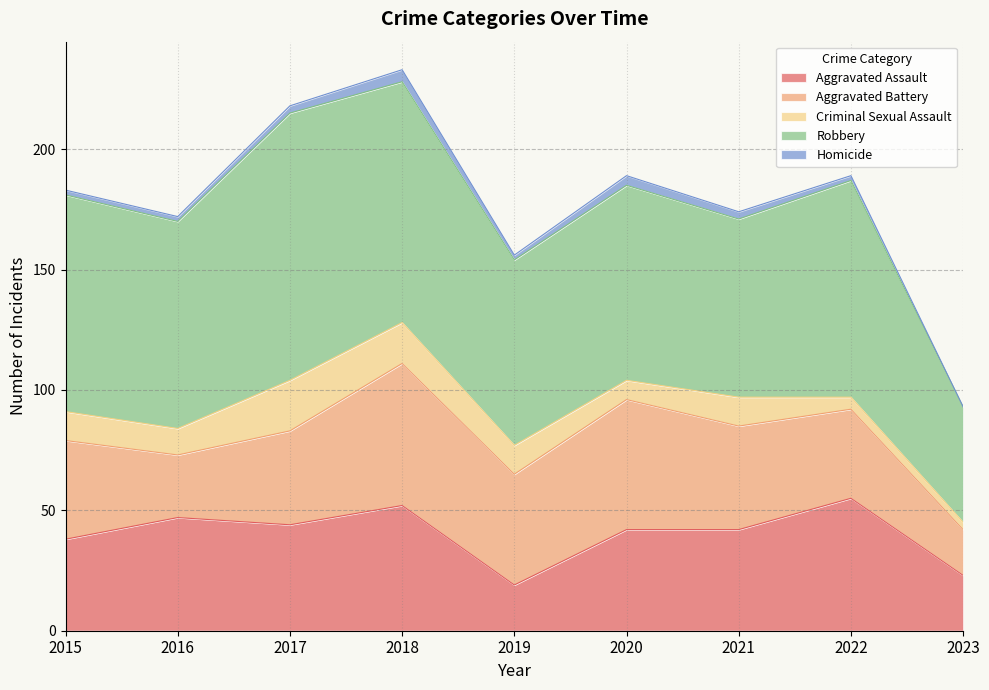

True or false: Criminal Sexual Assault and Aggravated Assault intersect in this chart.

False